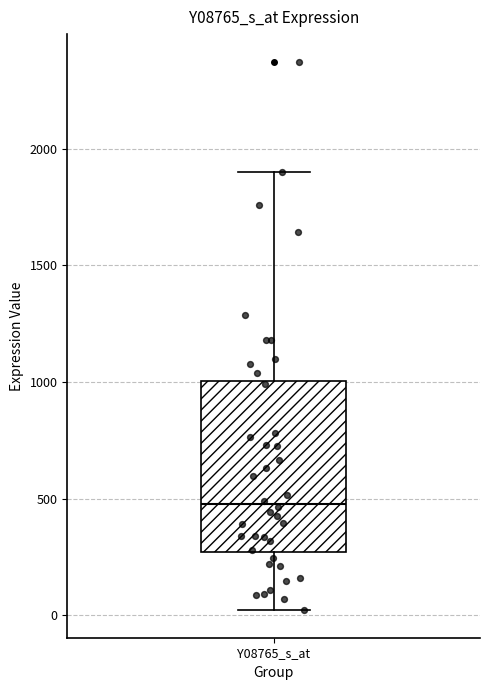

Read this box plot against the y-axis: the position of the median line, the range covered by the box, and the ends of both whiskers. The values are not printed on the chart, so give them approximately, as read against the axis.

median 500, box 250 to 1000, whiskers 0 to 1900